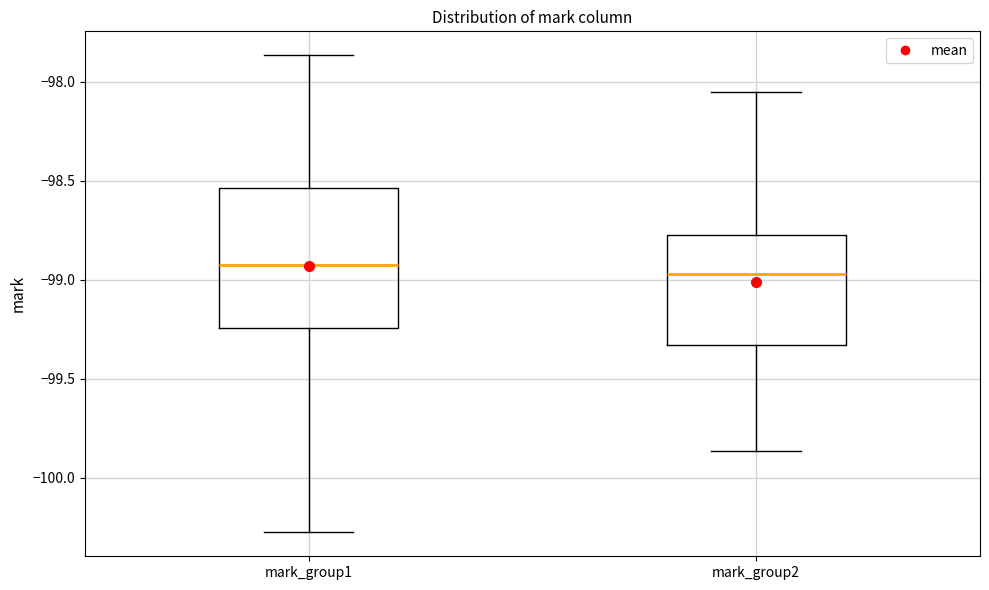

Reading left to right, transcribe this box plot: for each box, give where its median line is, the range the box spans, and where its two whiskers end, as read against the y-axis. The values are not printed on the chart, so give them approximately, as read against the axis.

mark_group1: median -98.95, box -99.25 to -98.55, whiskers -100.30 to -97.85
mark_group2: median -98.95, box -99.35 to -98.75, whiskers -99.85 to -98.05